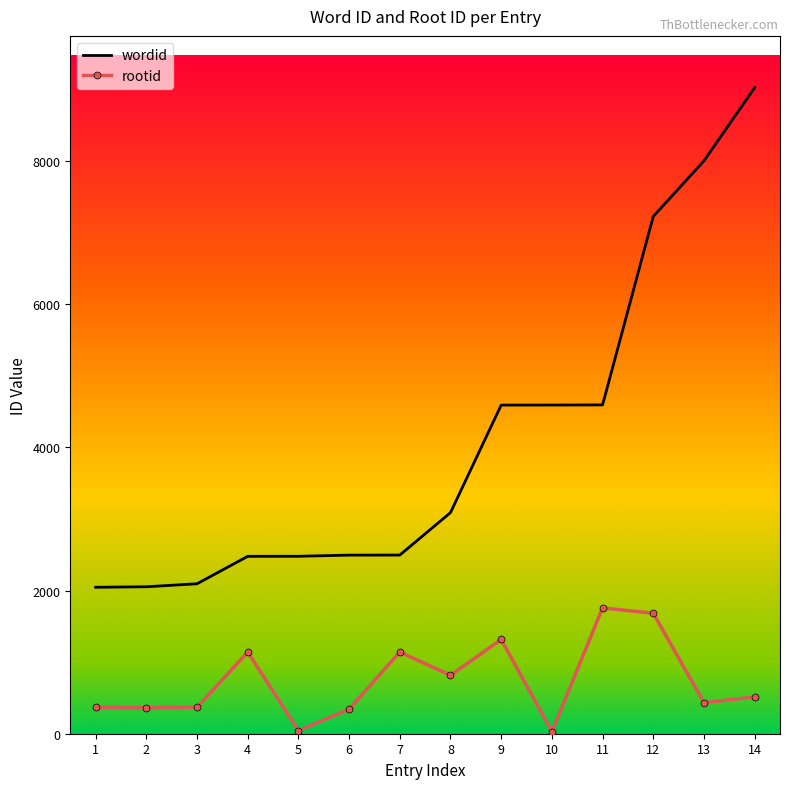

What is the difference between the maximum and minimum values in the wordid series?

6981